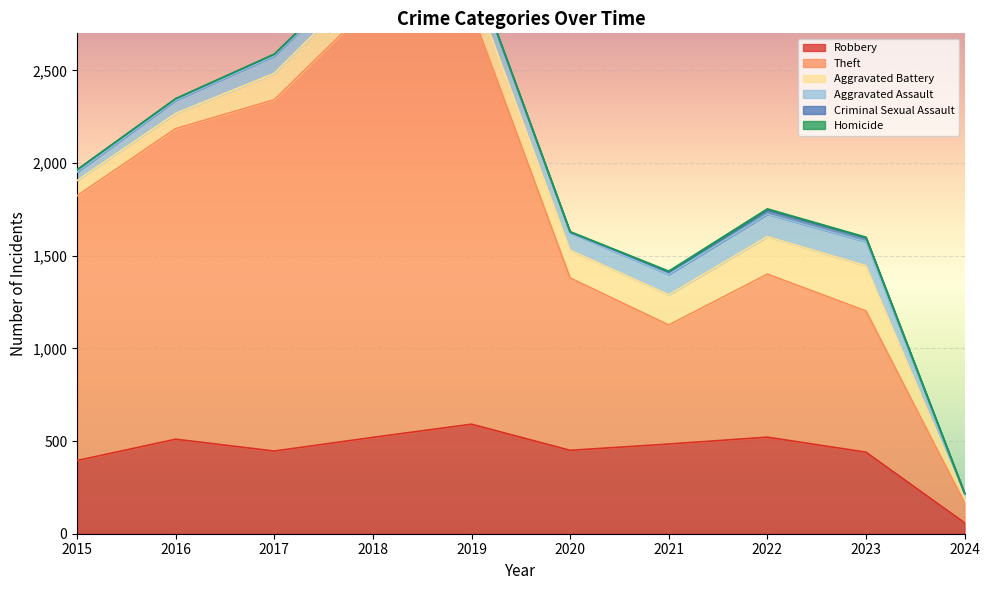

What is the spread (max minus min) of values at 2019?

2228